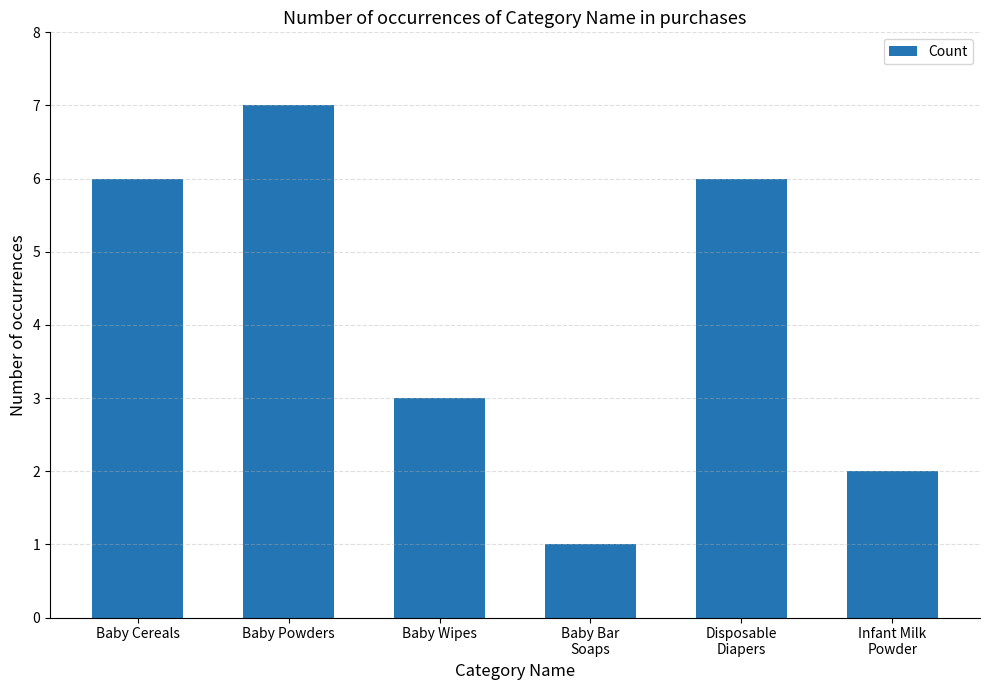

What is the value of the 3rd bar from the left?

3